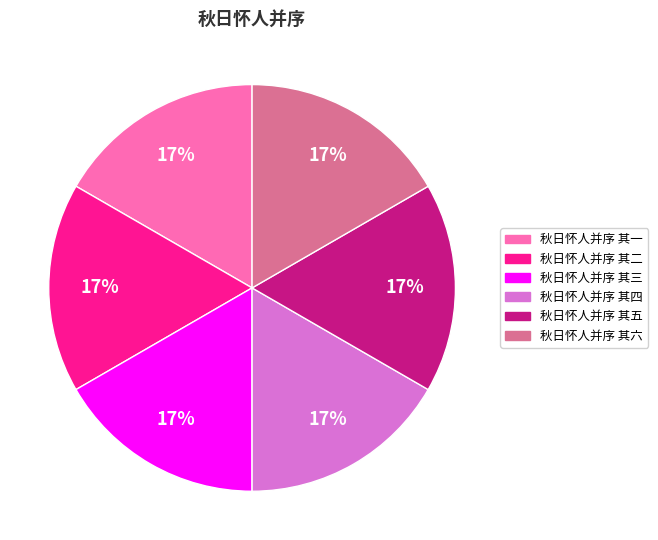

Approximately how many times larger is the value at 秋日怀人并序 其一 compared to 秋日怀人并序 其二?

1.0